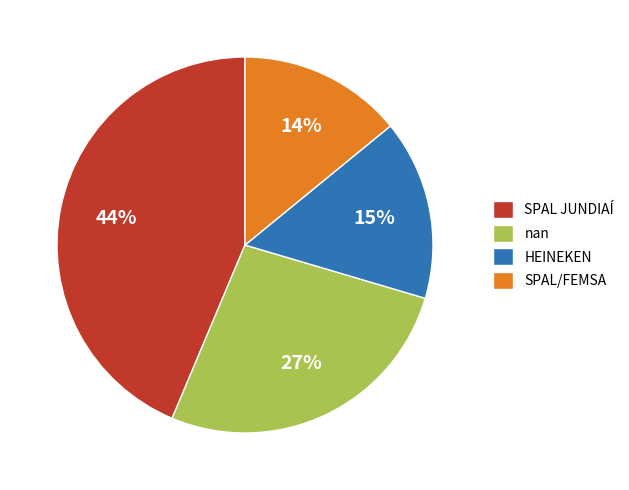

Which has a higher value, HEINEKEN or SPAL JUNDIAÍ?

SPAL JUNDIAÍ